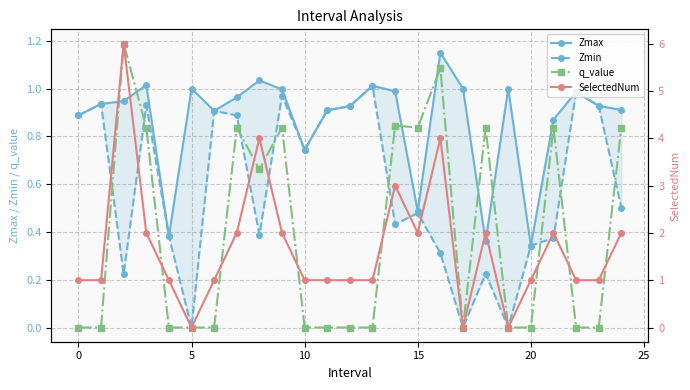

The value of q_value at 20 is -0.0. True or false?

True